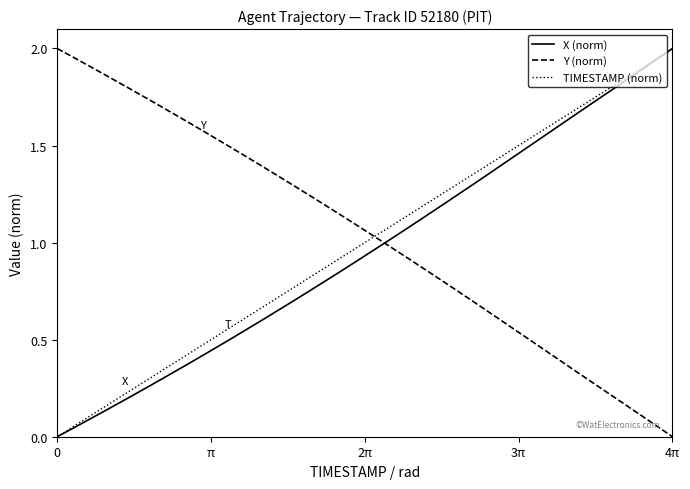

How many distinct data groups are displayed?

3